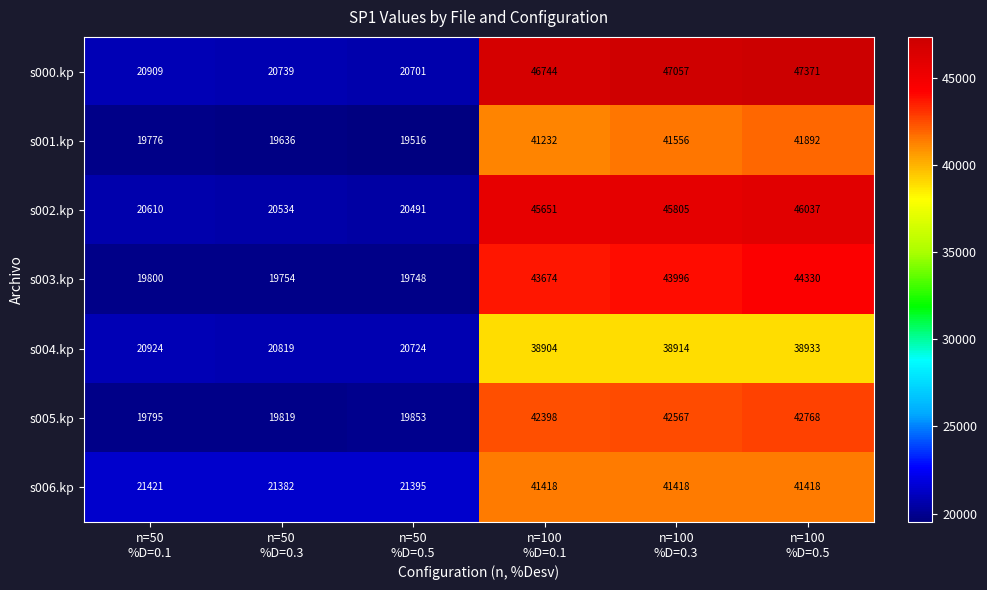

What is the difference between the maximum and minimum values in the s001.kp series?

22376